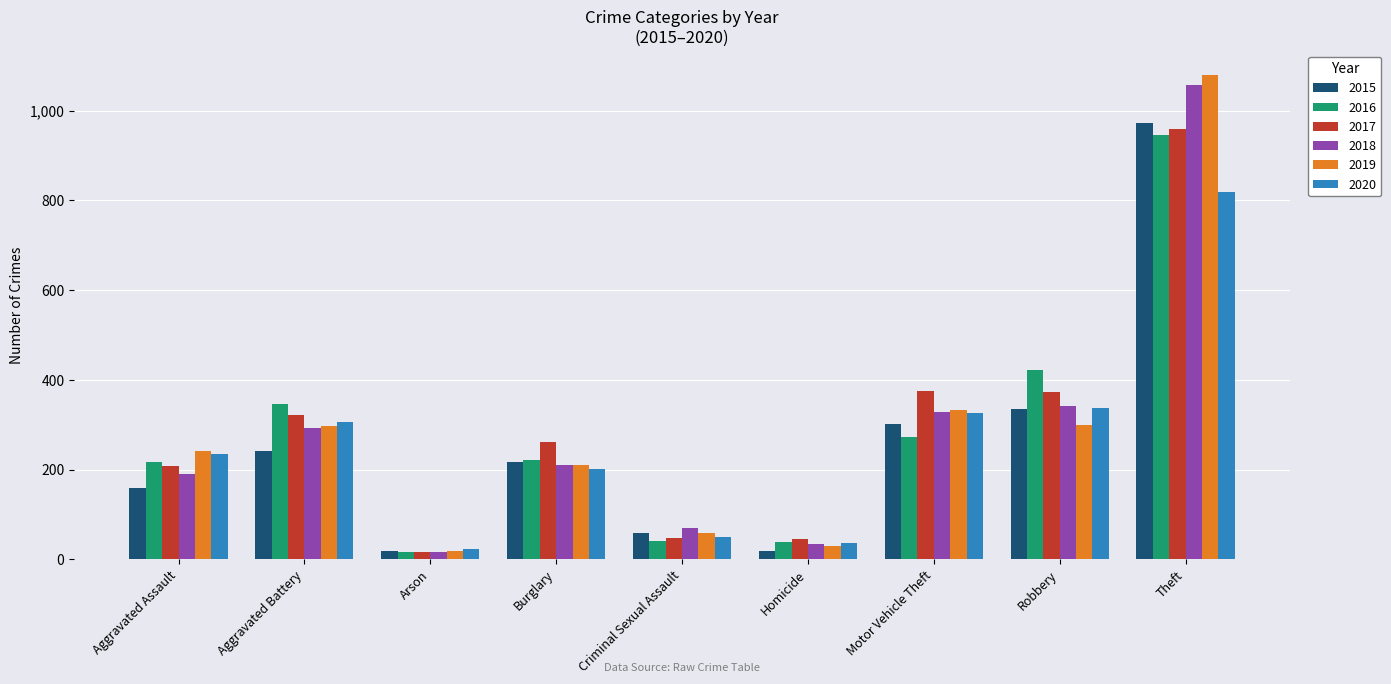

Is the value of 2017 at Theft greater than the value of 2019 at Robbery?

Yes